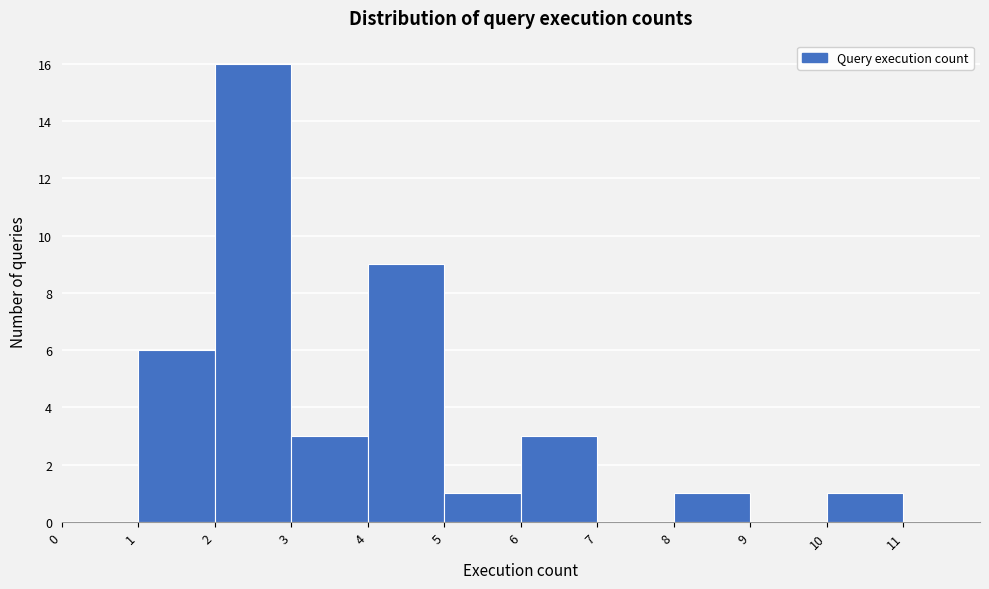

How tall is the bar that spans 1 to 2 on the x-axis? The values are not printed on the chart, so give them approximately, as read against the axis.

6